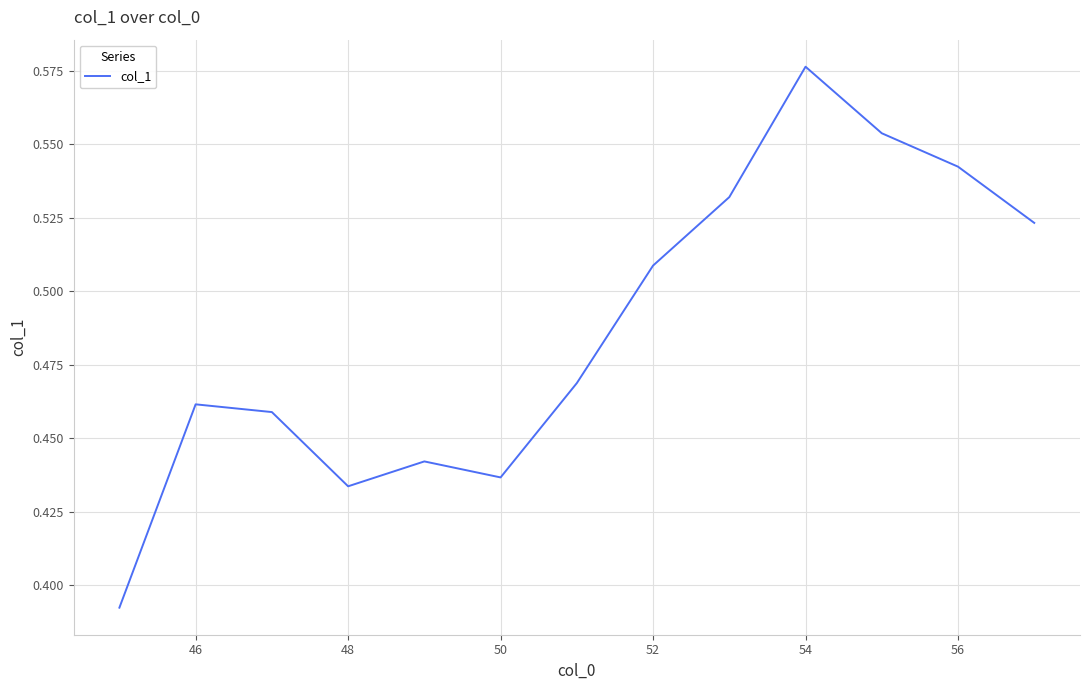

Does the chart display data point markers on the line(s)?

No